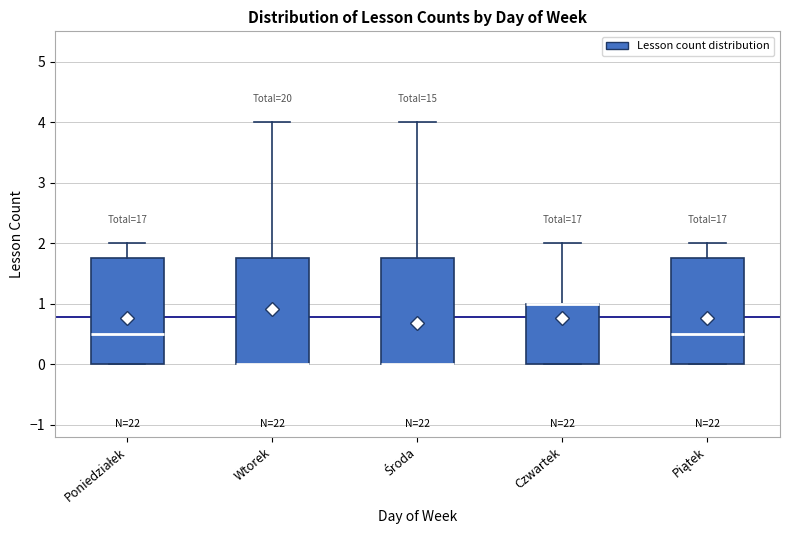

Reading left to right, transcribe this box plot: for each box, give where its median line is, the range the box spans, and where its two whiskers end, as read against the y-axis. The values are not printed on the chart, so give them approximately, as read against the axis.

Poniedziałek: median 0.5, box 0.0 to 1.8, whiskers 0.0 to 2.0
Wtorek: median 0.0 (drawn on the box's lower edge), box 0.0 to 1.8, whiskers 0.0 to 4.0
Środa: median 0.0 (drawn on the box's lower edge), box 0.0 to 1.8, whiskers 0.0 to 4.0
Czwartek: median 1.0 (drawn on the box's upper edge), box 0.0 to 1.0, whiskers 0.0 to 2.0
Piątek: median 0.5, box 0.0 to 1.8, whiskers 0.0 to 2.0